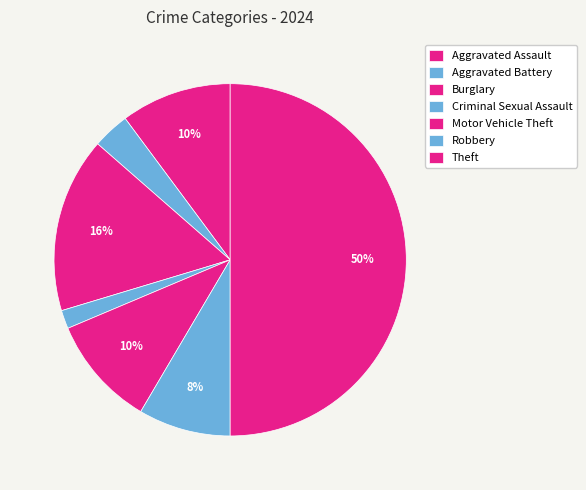

How many slices are in this pie chart?

7